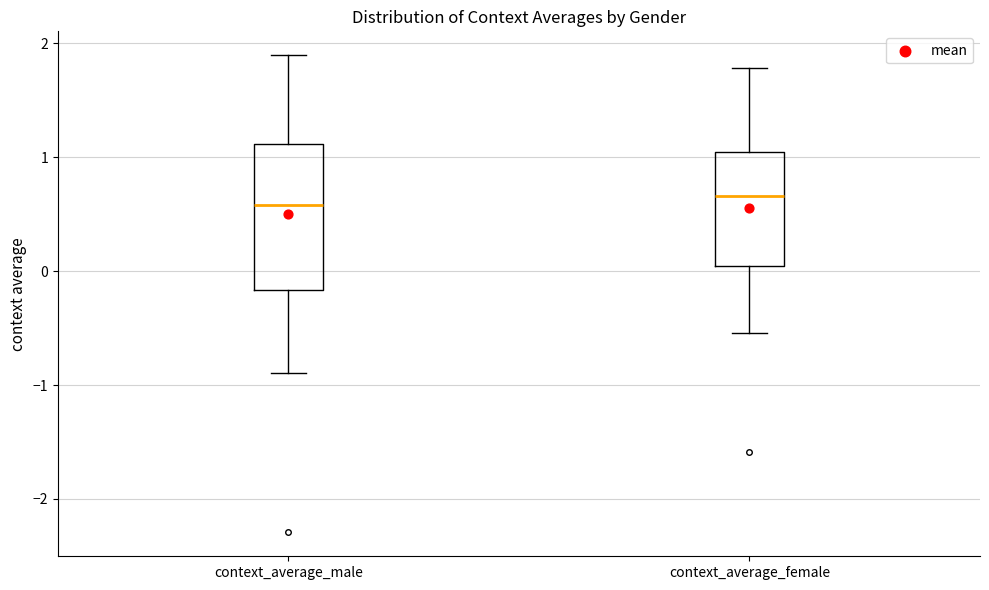

Reading left to right, read every box against the y-axis: the position of its median line, the range the box covers, and the ends of its whiskers. The values are not printed on the chart, so give them approximately, as read against the axis.

context_average_male: median 0.6, box -0.2 to 1.1, whiskers -0.9 to 1.9
context_average_female: median 0.7, box 0.0 to 1.0, whiskers -0.5 to 1.8